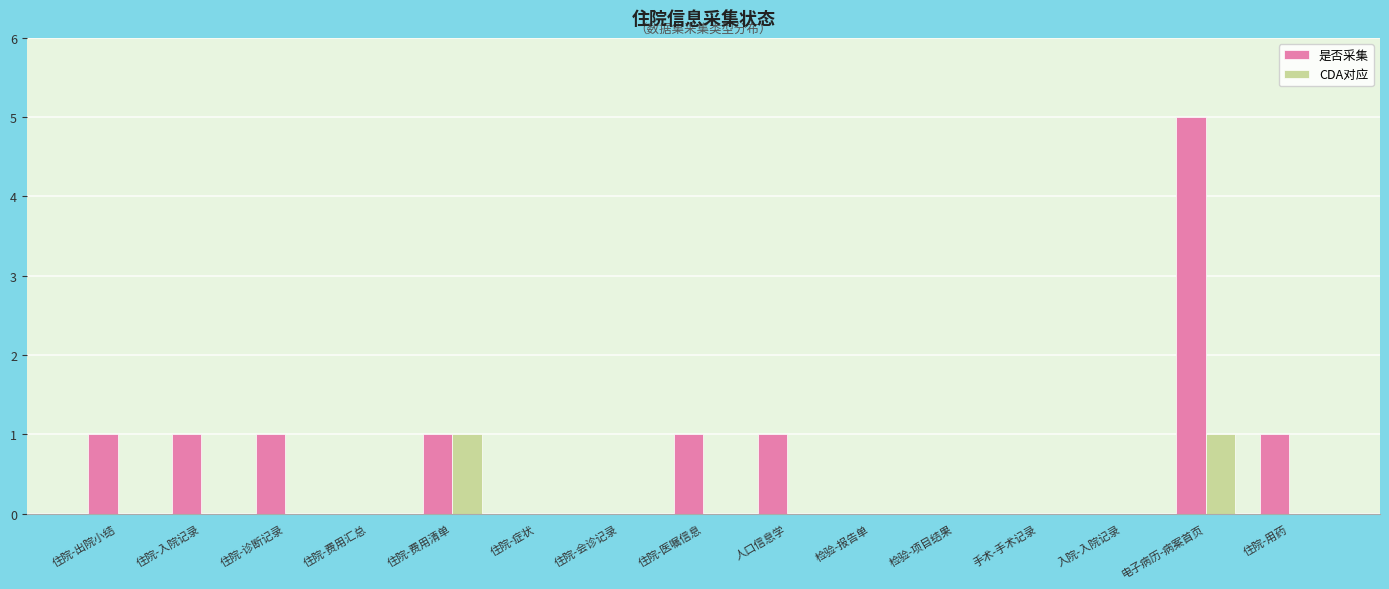

Which series has the largest total across all categories?

是否采集